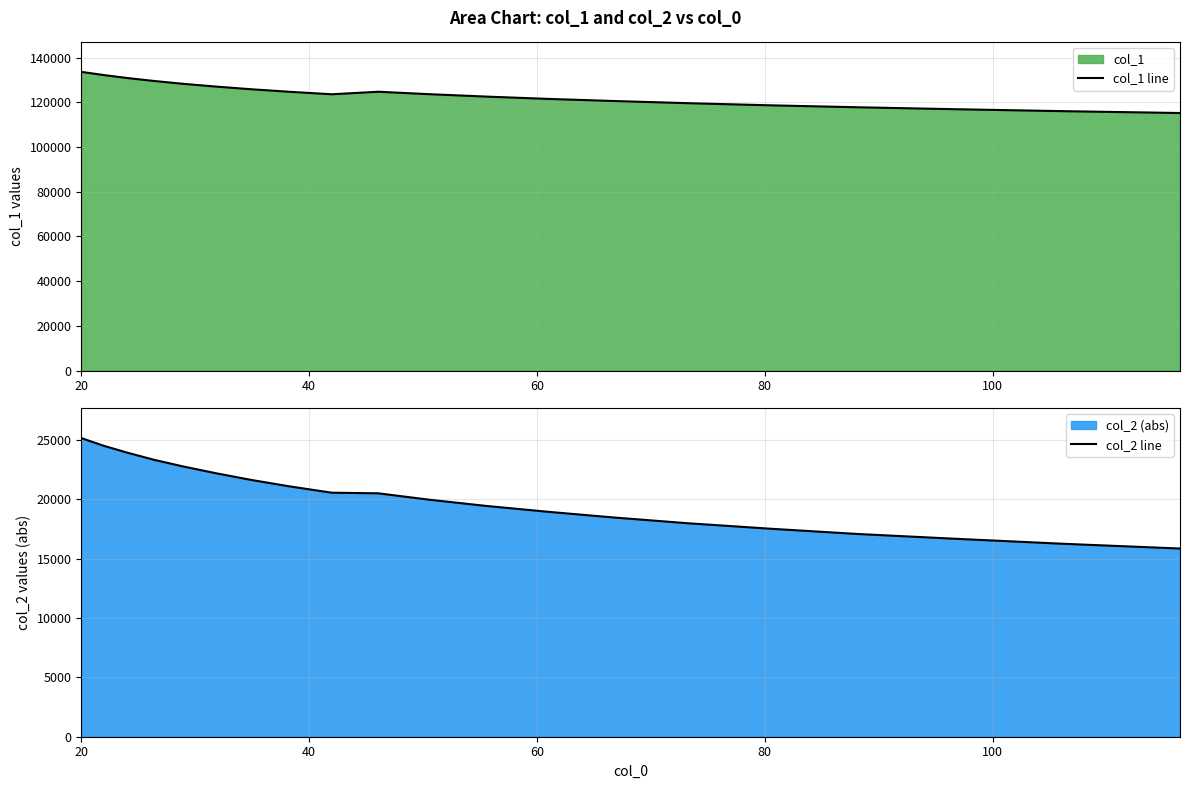

What is the lowest value of the col_1 line series?

115268.5